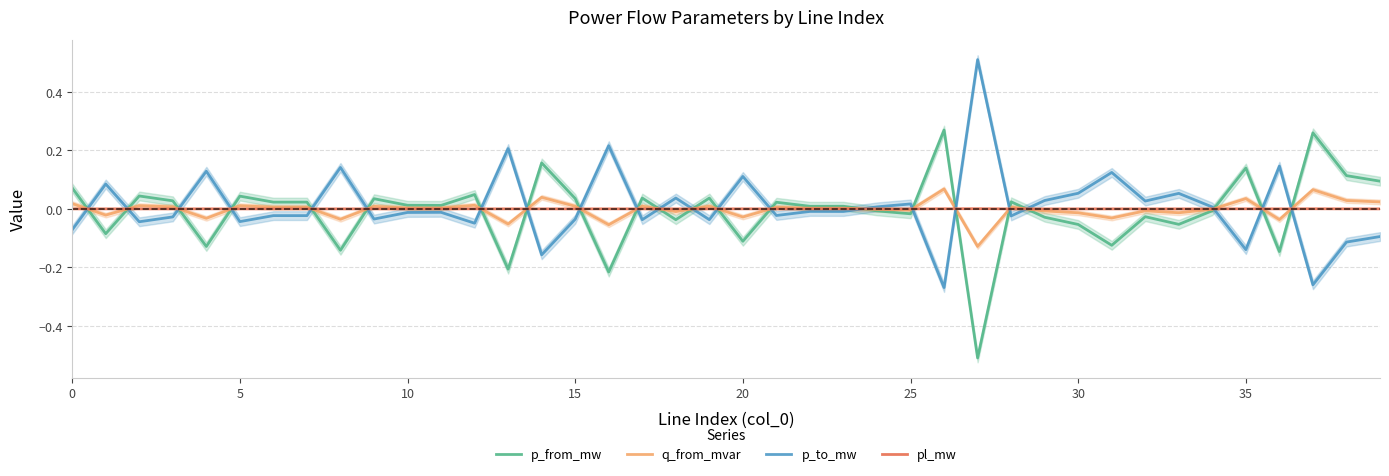

How many interior local valleys does the p_from_mw series have?

15